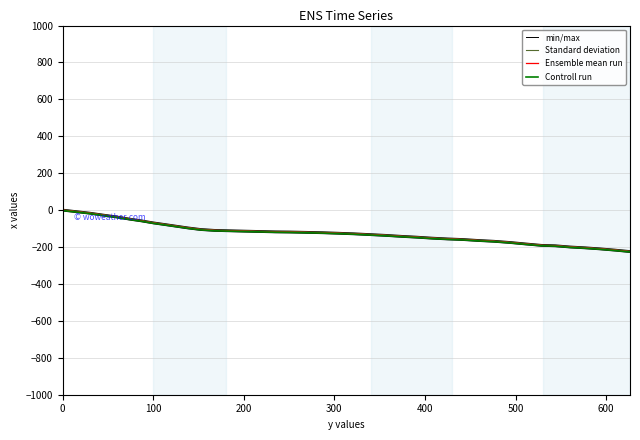

What is the value of the Controll run point at the 7th from the left?

-60.2